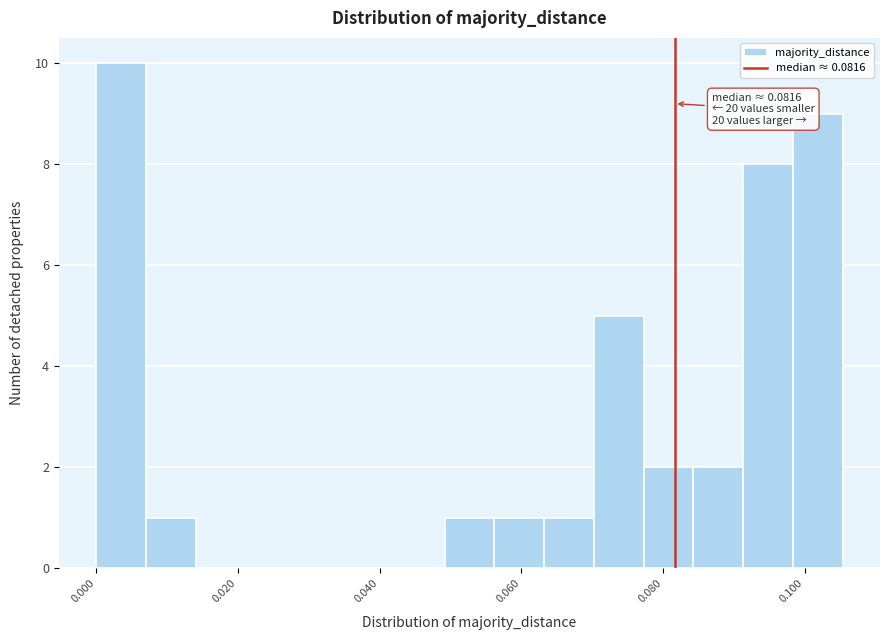

Read against the x-axis, roughly where is the centre of the tallest bar?

0.004